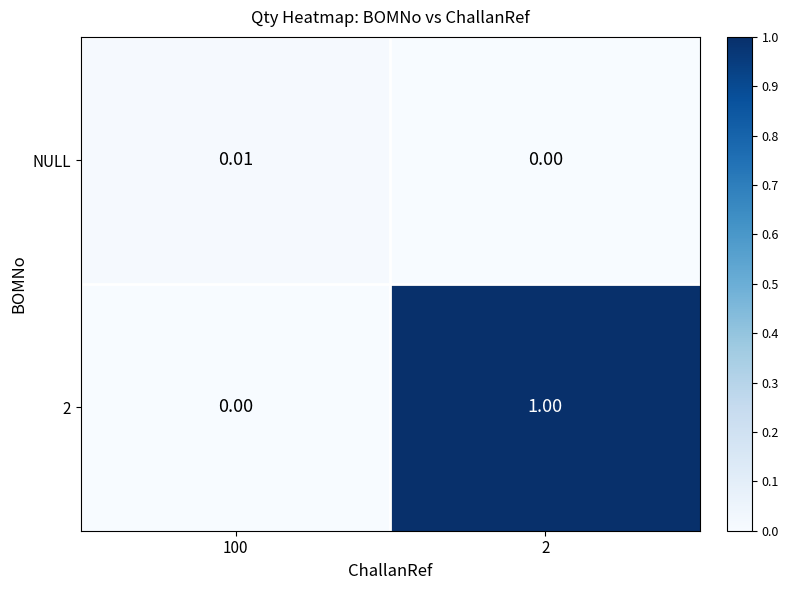

Is the value of NULL at 2 greater than the value of 2 at 2?

No